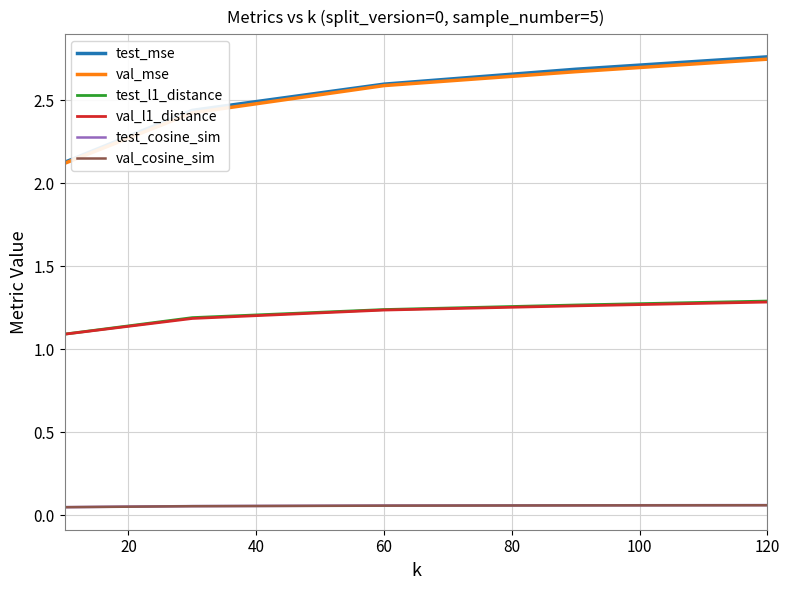

True or false: val_mse and val_cosine_sim cross at least once.

False